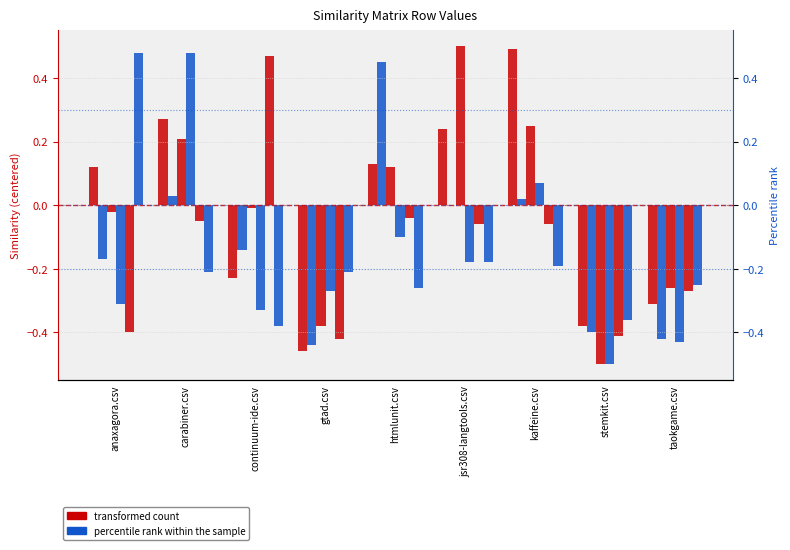

What position from the right is carabiner.csv?

8